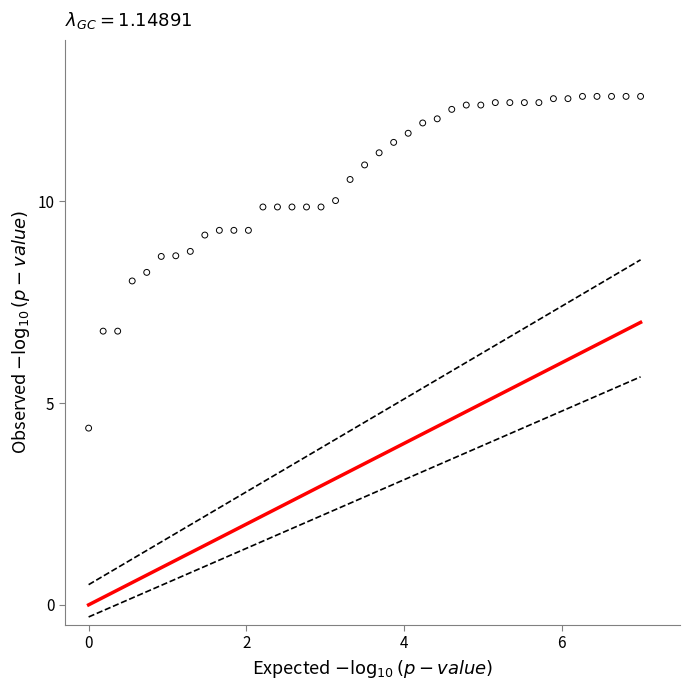

What is the range of X values (max minus min)?

7.0